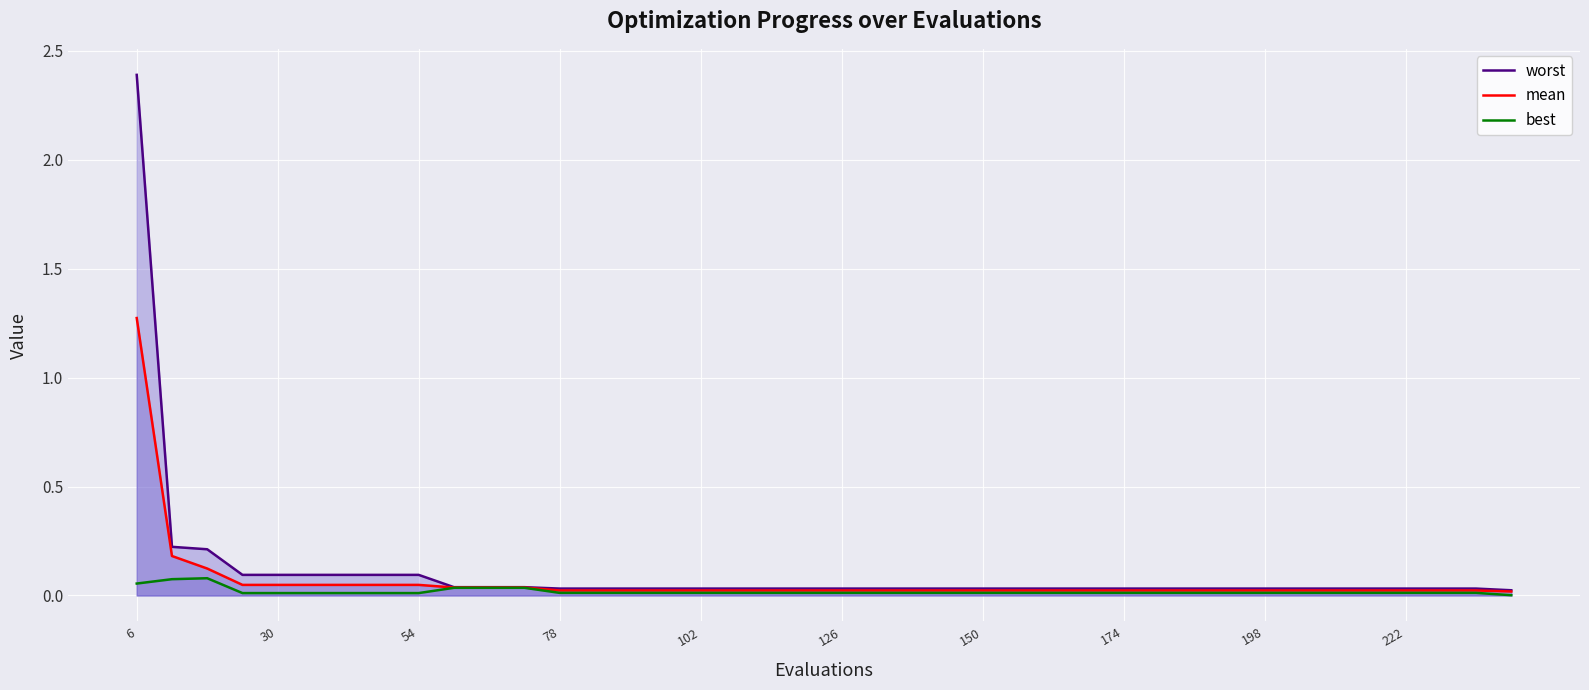

List the series in order of their peak value, lowest first.

best, mean, worst